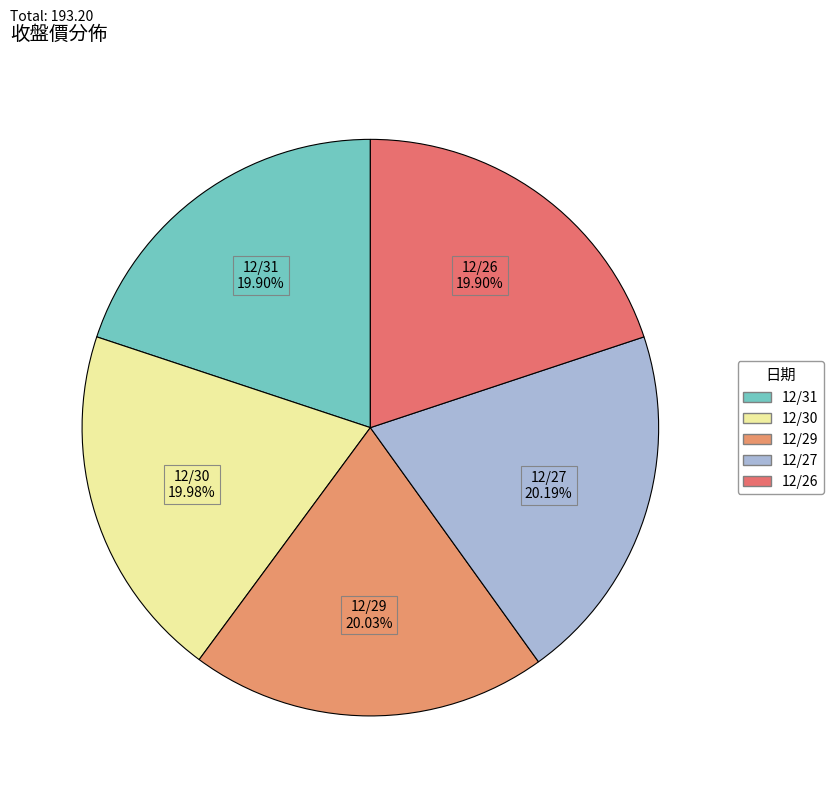

Is it true that 12/26 is 9% of the pie?

False